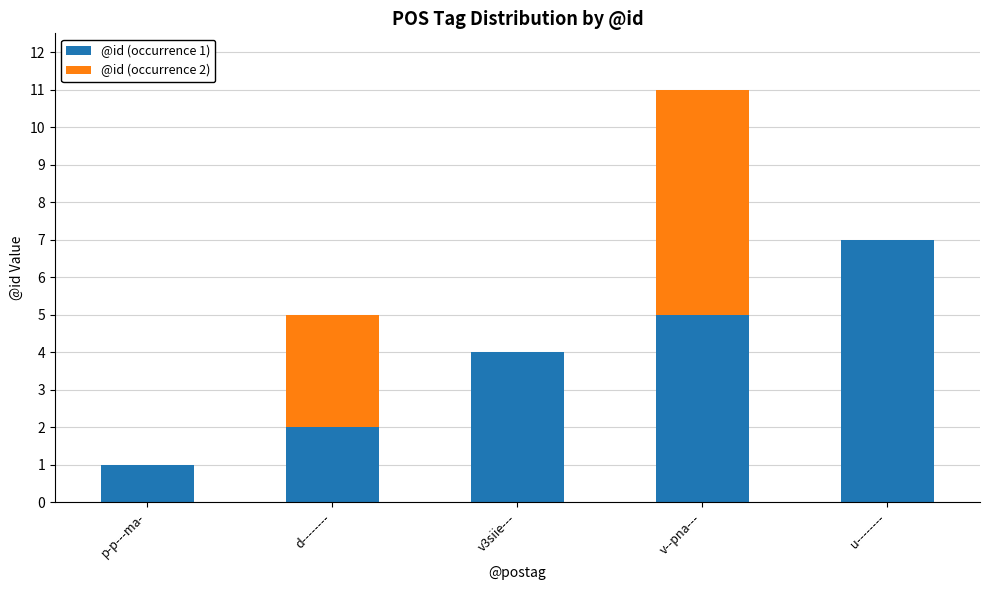

Which category has the highest value in the @id (occurrence 1) series?

u--------